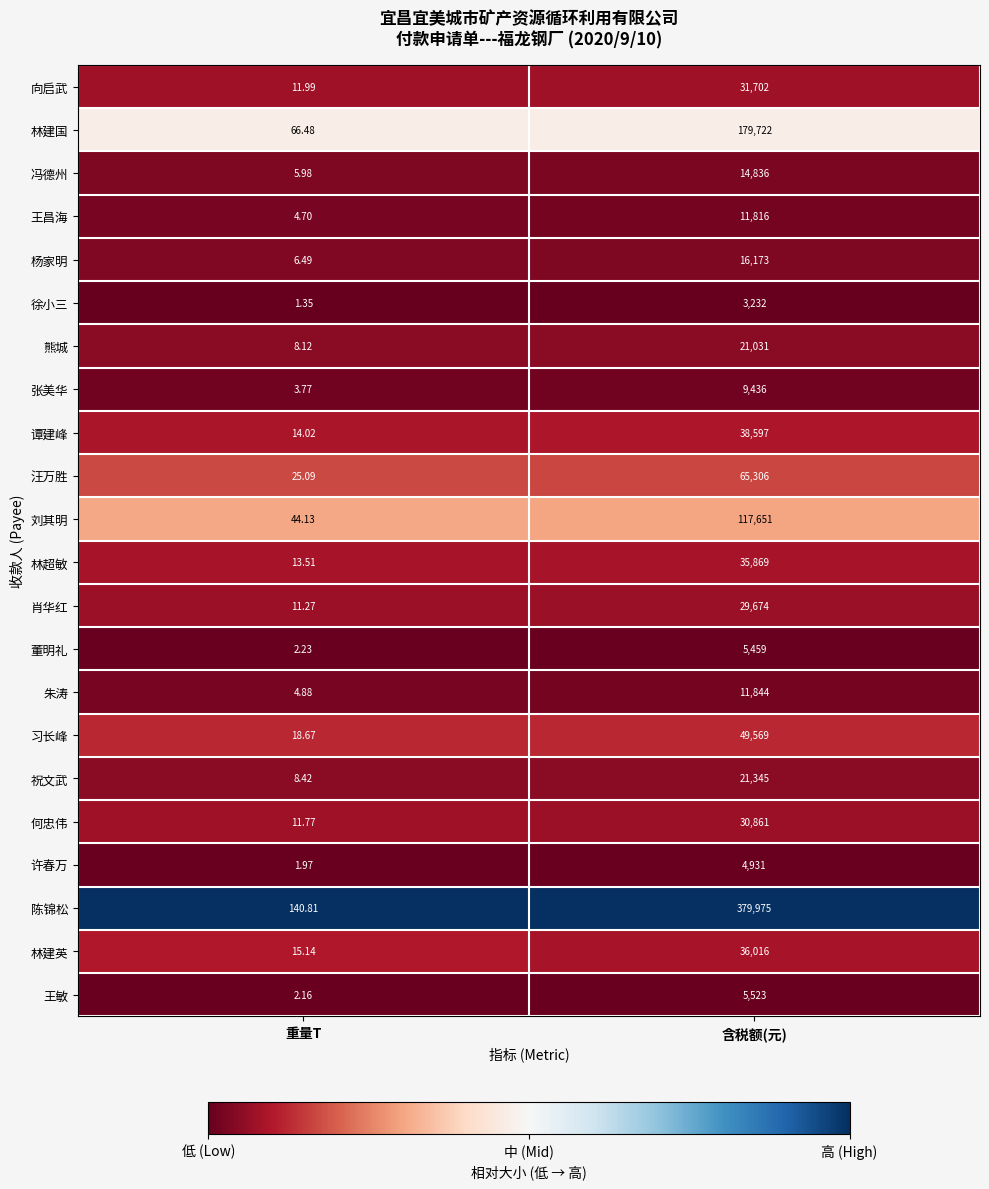

What is the difference between the highest and lowest values at 重量T?

139.5